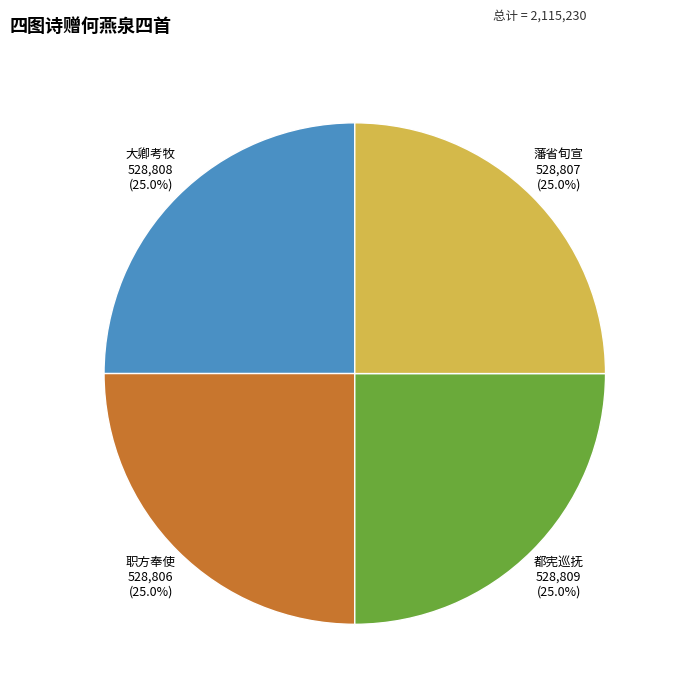

Does any single category account for the majority?

No